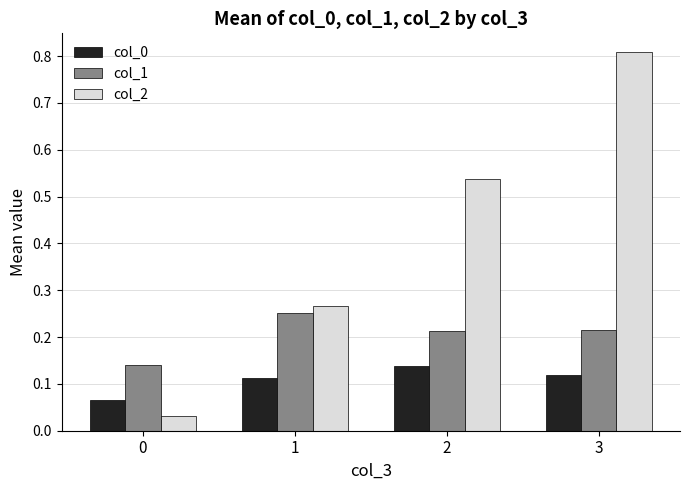

Does the chart contain any negative values?

No